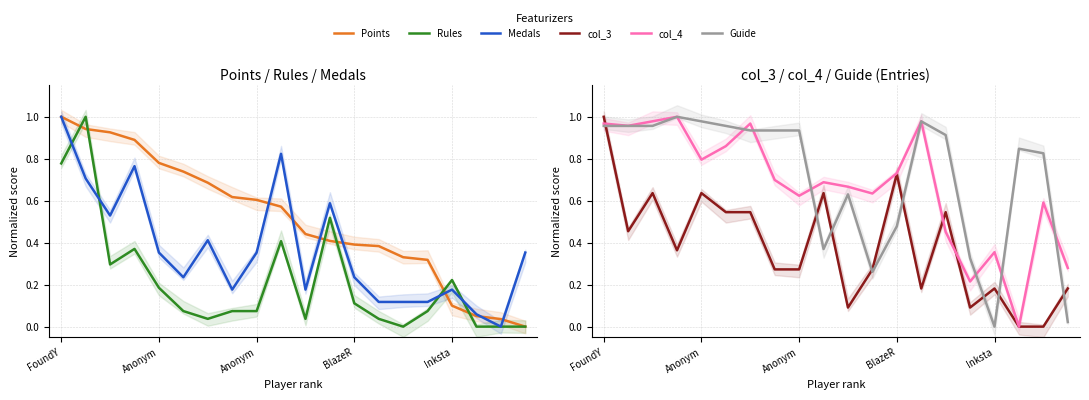

Which series has the largest range (max minus min)?

Points